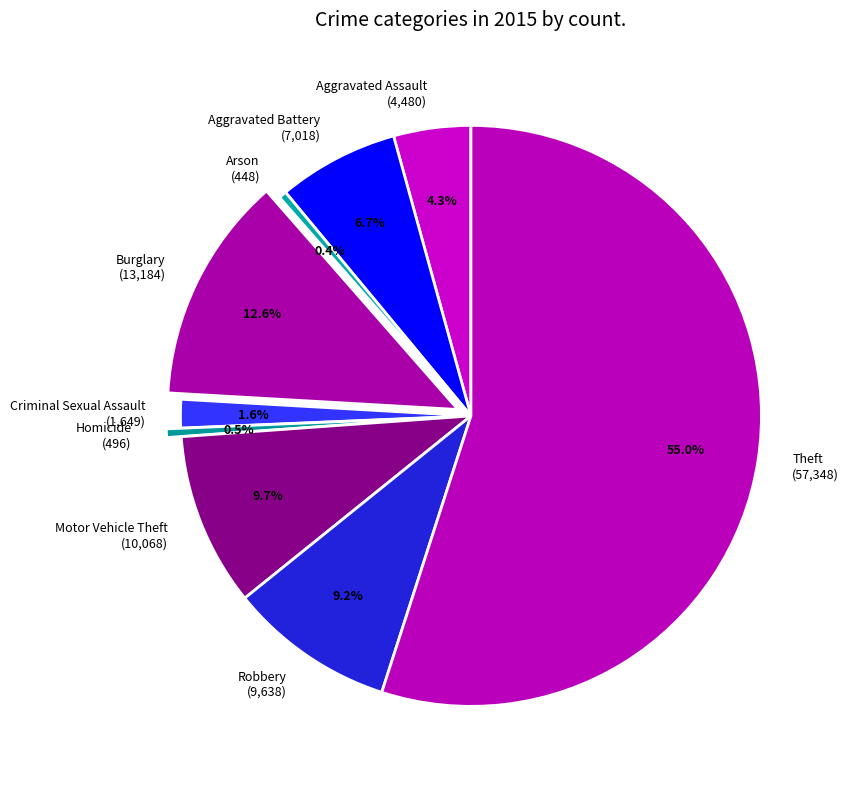

Combined, do Homicide and Criminal Sexual Assault account for over 50%?

No